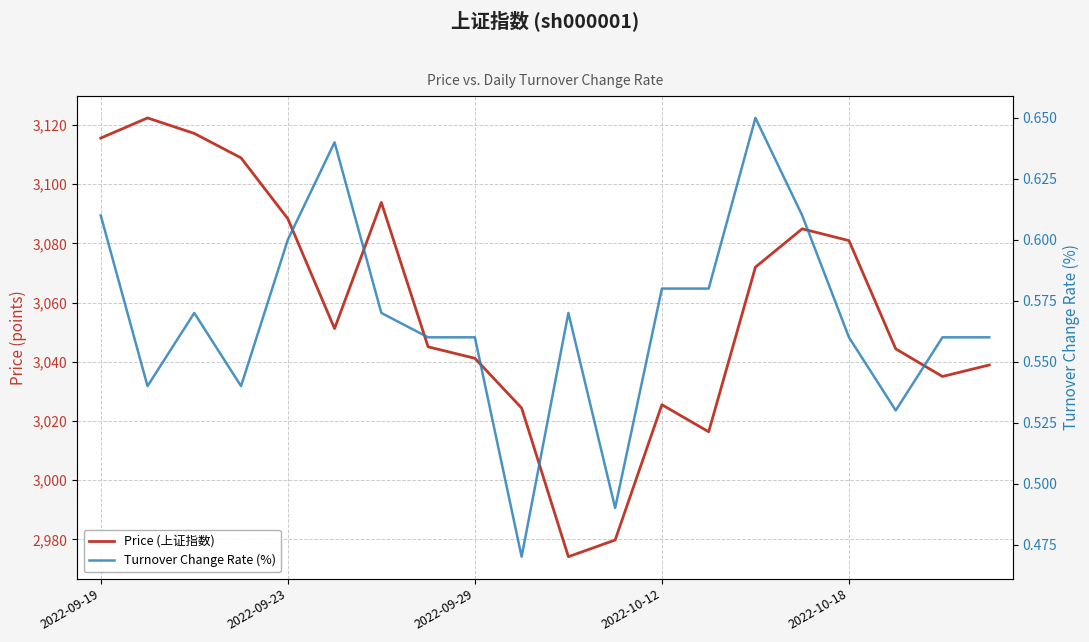

How many Turnover Change Rate (%) values are between 0 and 1?

20